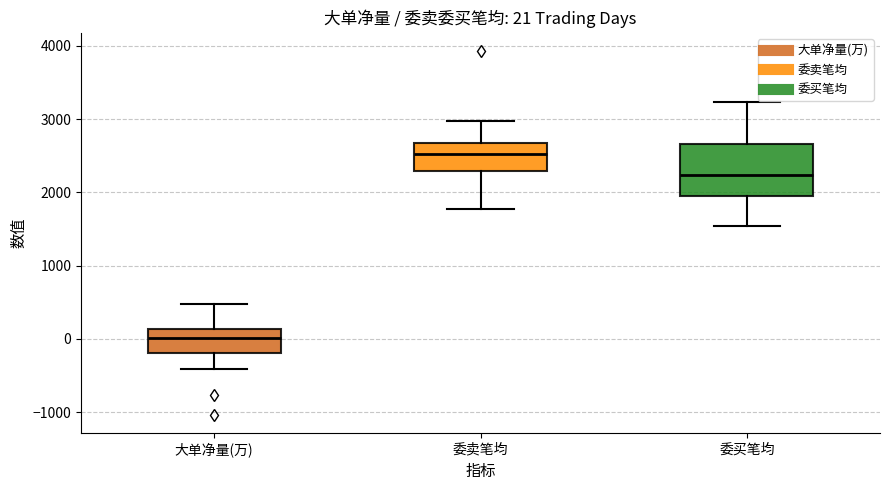

Comparing the boxes themselves (not the whiskers), which one is the tallest?

委买笔均